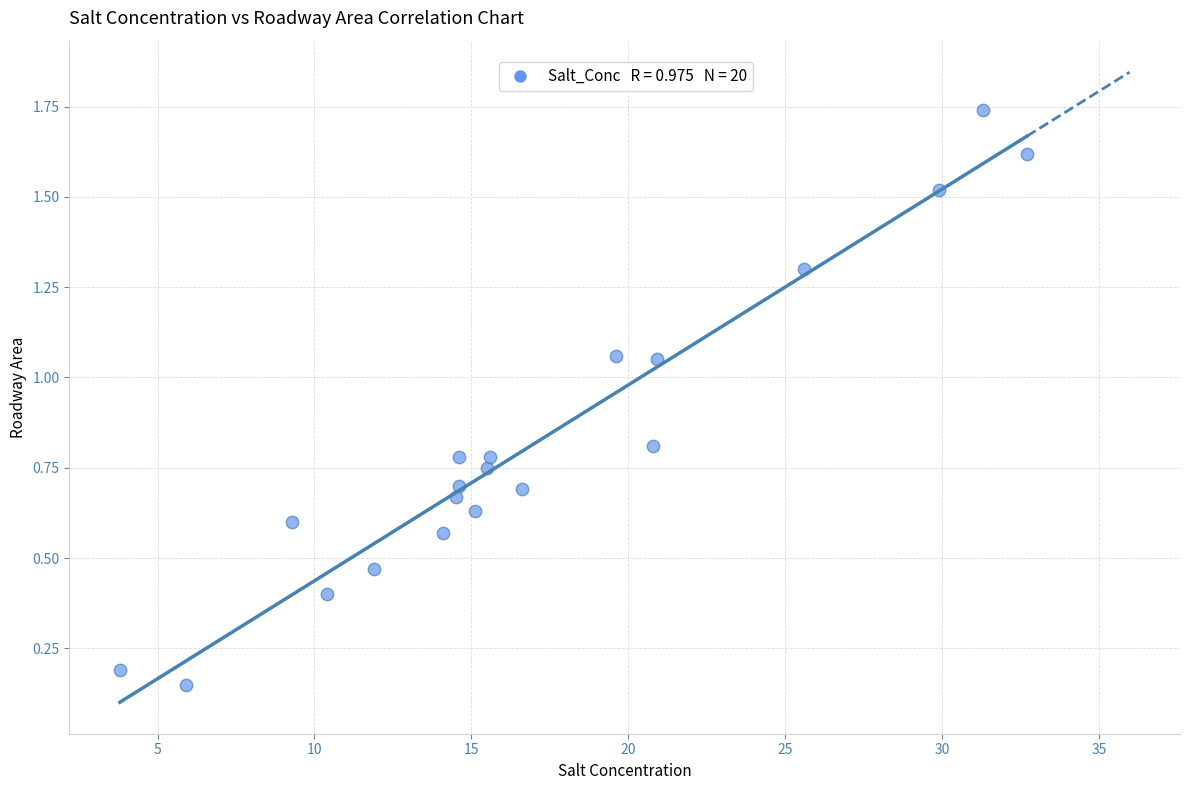

What is the range of X values (max minus min)?

28.9